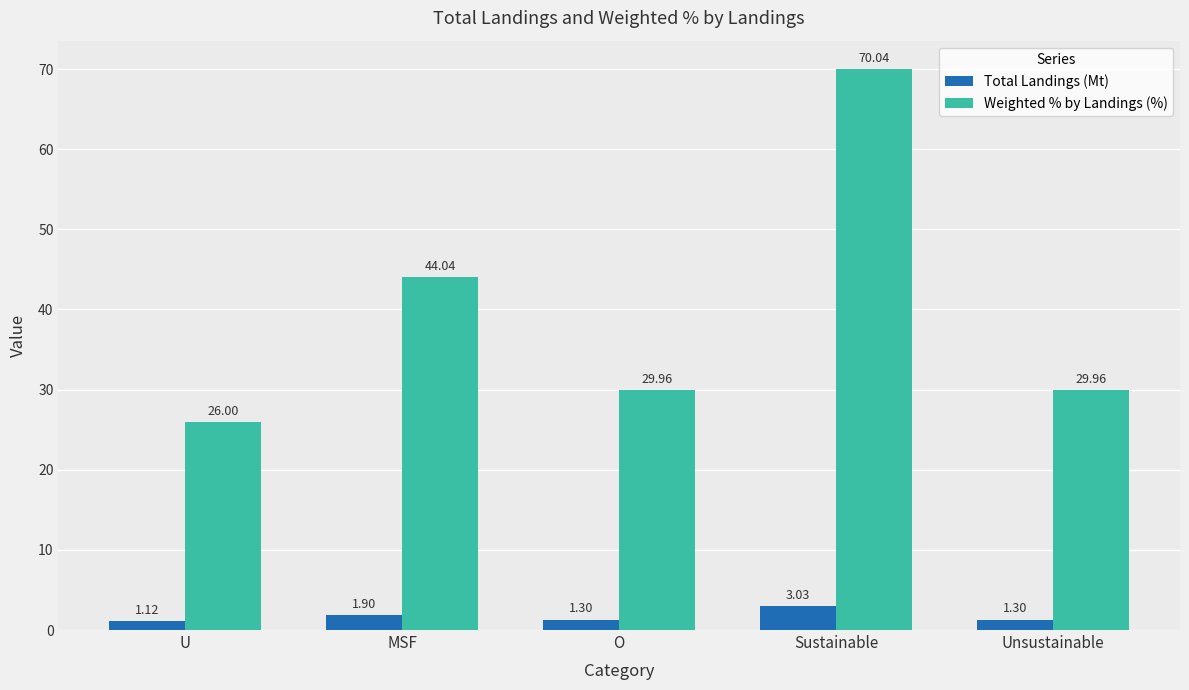

At which label is Weighted % by Landings (%) closest to 48?

MSF